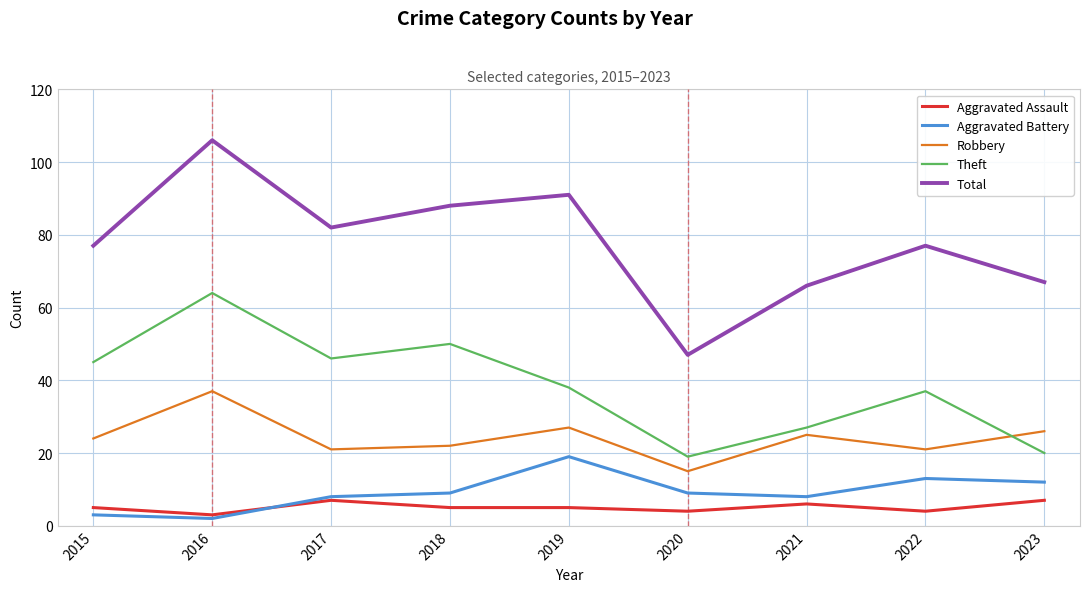

At which label is Theft closest to 41?

2019